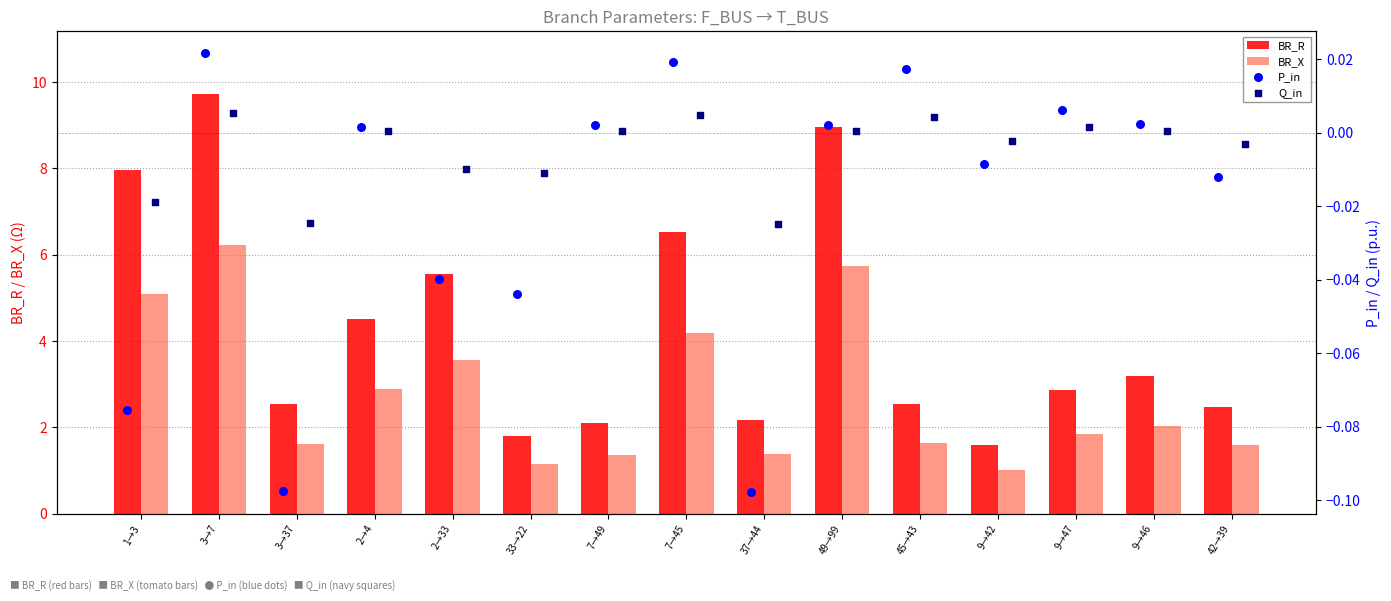

Is the value of BR_X at 49→99 greater than the value of BR_R at 3→7?

No